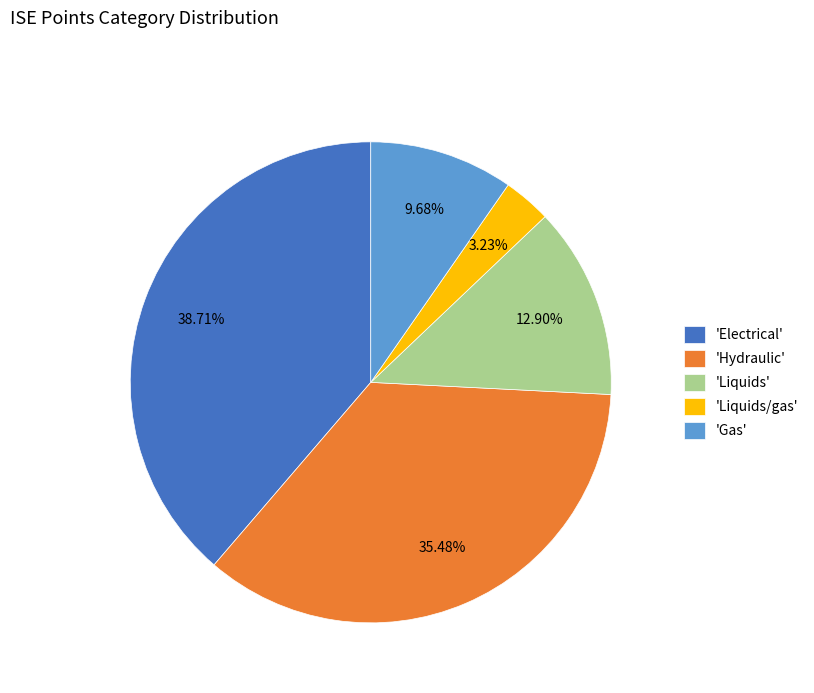

What is the largest slice in the pie chart?

'Electrical'